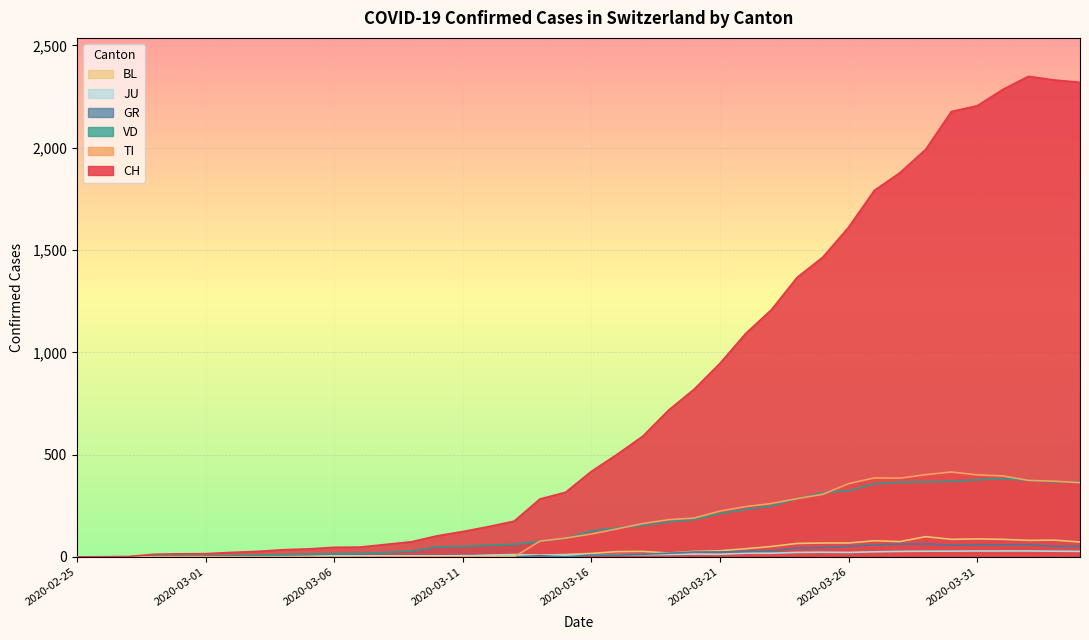

True or false: GR has more than 2 interior local peaks.

False